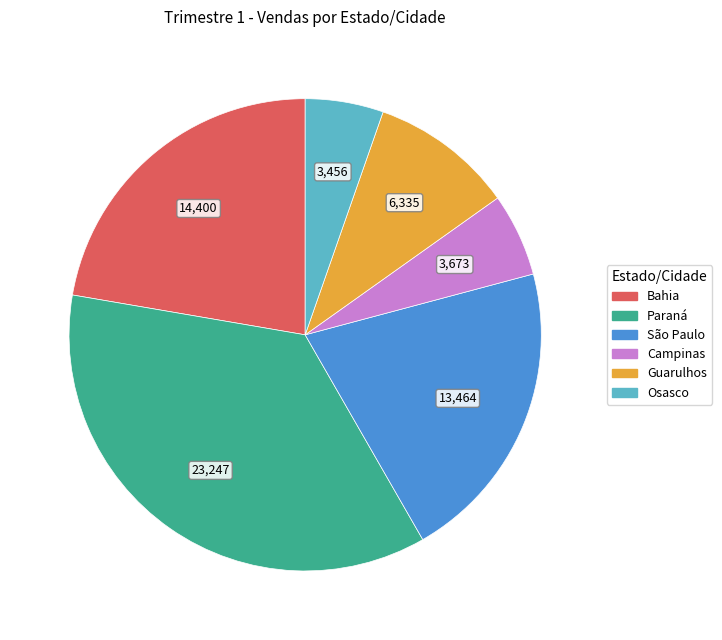

Which slice is the largest?

Paraná